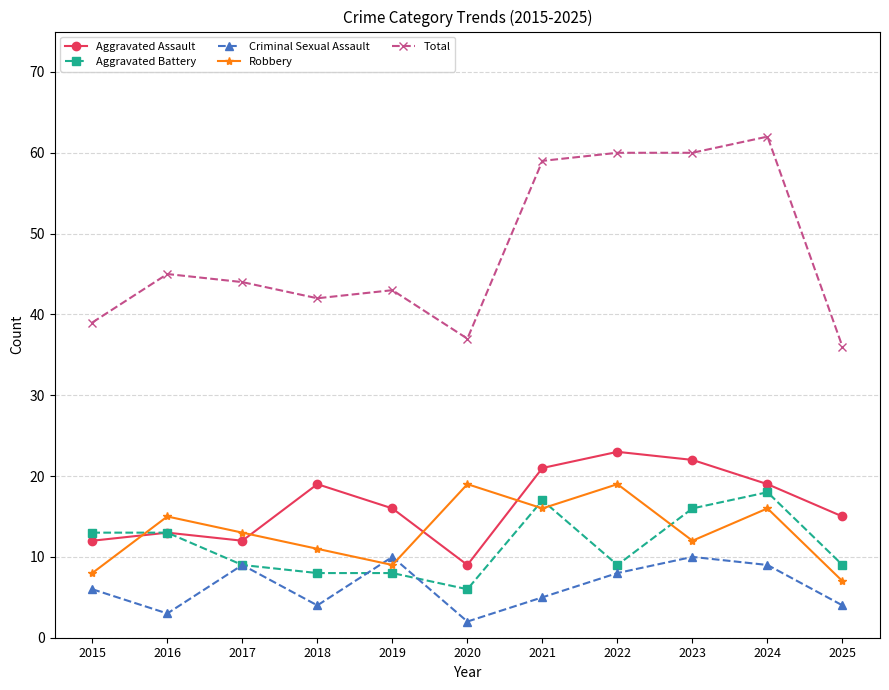

Does the chart display data point markers on the line(s)?

Yes